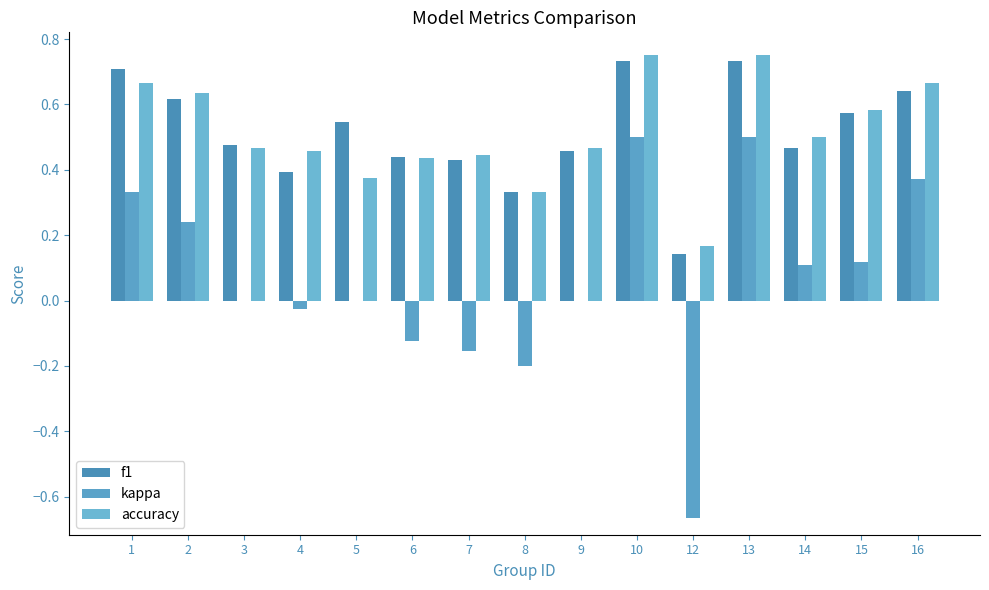

How many series are shown in this chart?

3